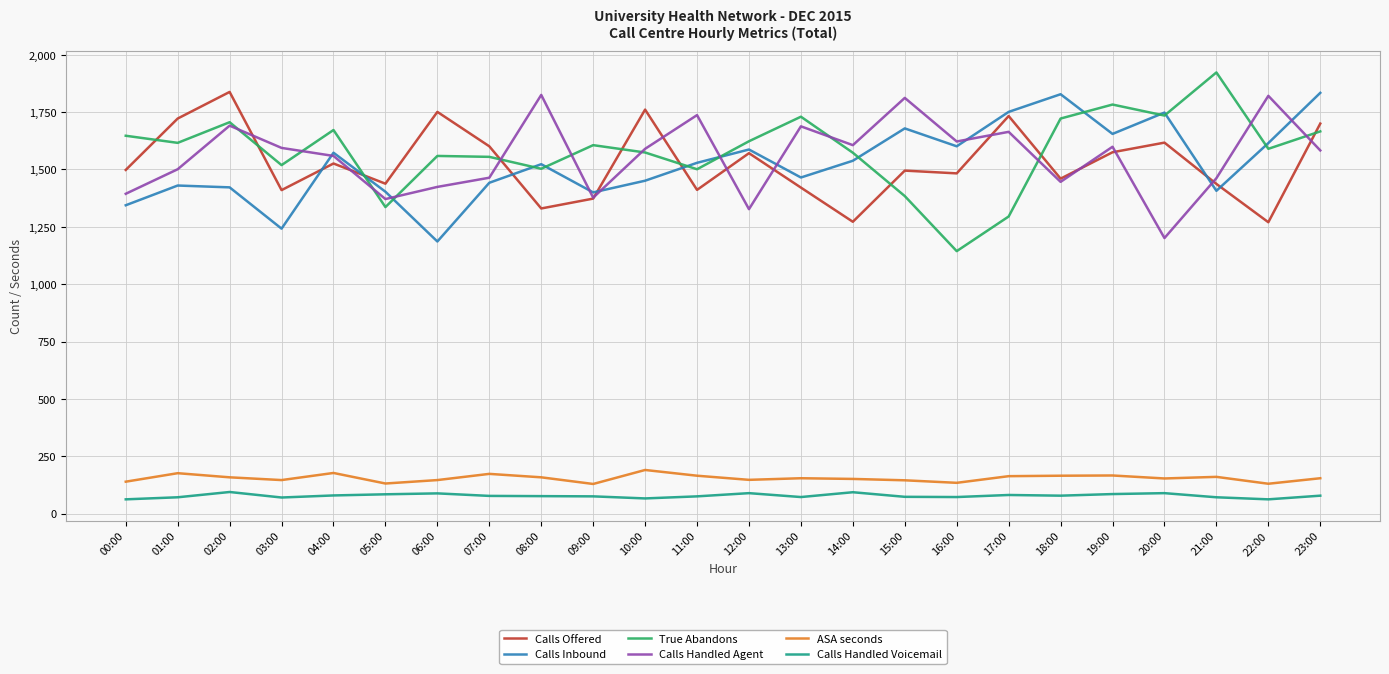

At how many categories does at least one series exceed 1634?

17